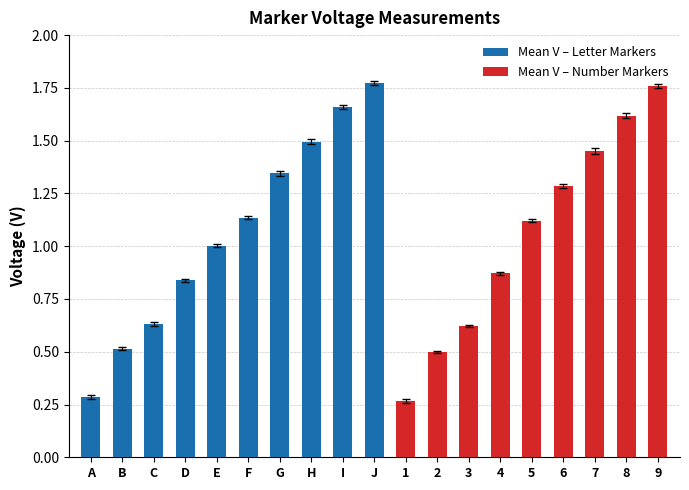

At which label is STD (V) closest to 0?

2